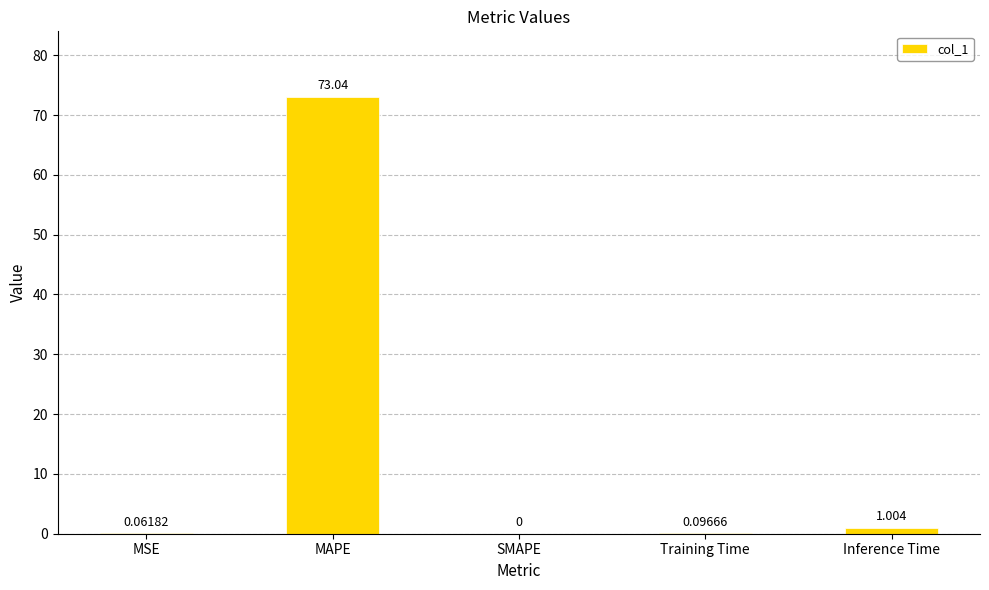

Between MSE and Inference Time, which is larger?

Inference Time